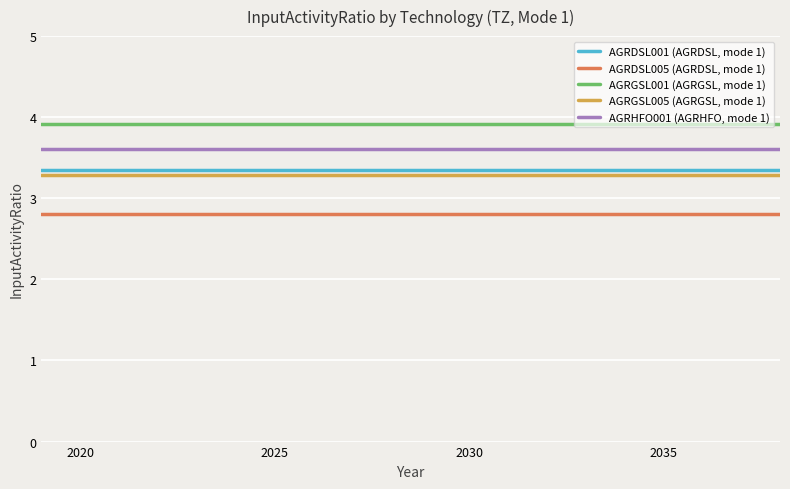

Reading right to left, list all the values displayed in this chart.

AGRDSL001 (AGRDSL, mode 1): 3.4	3.4	3.4	3.4	3.4	3.4	3.4	3.4	3.4	3.4	3.4	3.4	3.4	3.4	3.4	3.4	3.4	3.4	3.4	3.4
AGRDSL005 (AGRDSL, mode 1): 2.8	2.8	2.8	2.8	2.8	2.8	2.8	2.8	2.8	2.8	2.8	2.8	2.8	2.8	2.8	2.8	2.8	2.8	2.8	2.8
AGRGSL001 (AGRGSL, mode 1): 3.9	3.9	3.9	3.9	3.9	3.9	3.9	3.9	3.9	3.9	3.9	3.9	3.9	3.9	3.9	3.9	3.9	3.9	3.9	3.9
AGRGSL005 (AGRGSL, mode 1): 3.3	3.3	3.3	3.3	3.3	3.3	3.3	3.3	3.3	3.3	3.3	3.3	3.3	3.3	3.3	3.3	3.3	3.3	3.3	3.3
AGRHFO001 (AGRHFO, mode 1): 3.6	3.6	3.6	3.6	3.6	3.6	3.6	3.6	3.6	3.6	3.6	3.6	3.6	3.6	3.6	3.6	3.6	3.6	3.6	3.6